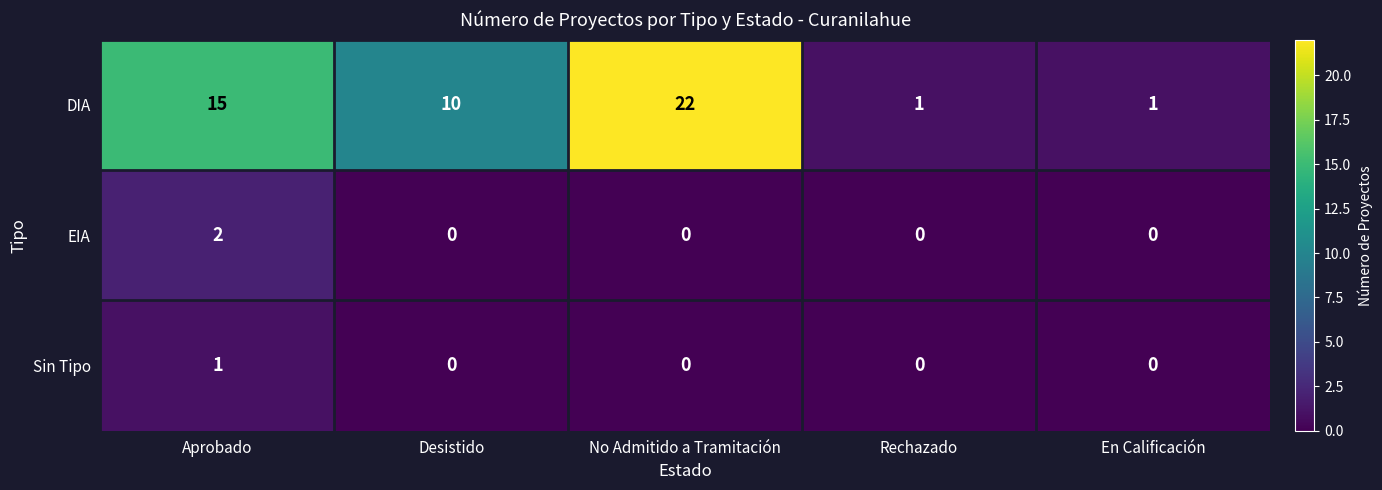

At which category is the sum across all series the highest?

No Admitido a Tramitación